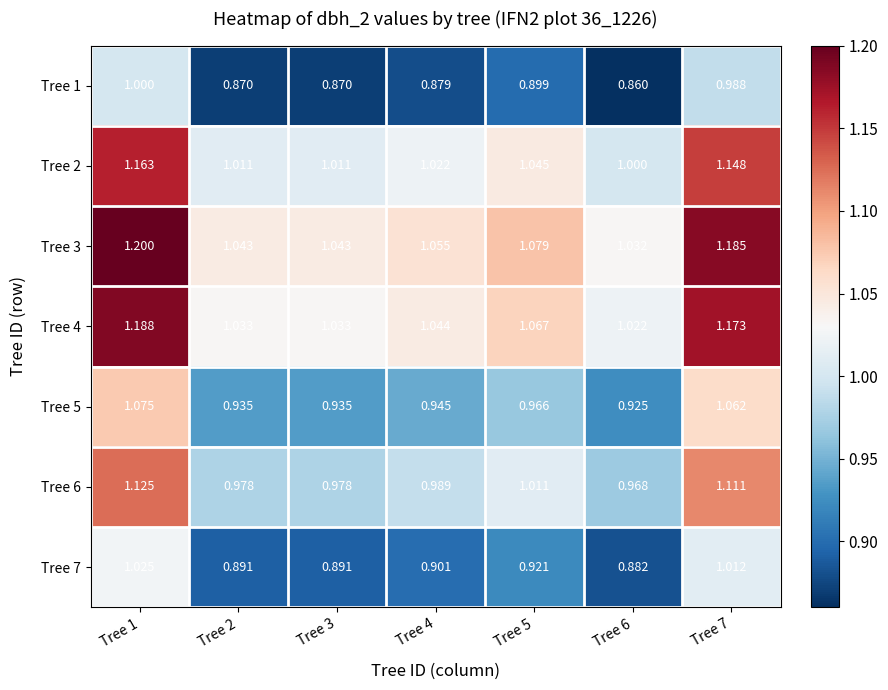

Is the value of Tree 5 at Tree 7 greater than the value of Tree 2 at Tree 6?

Yes